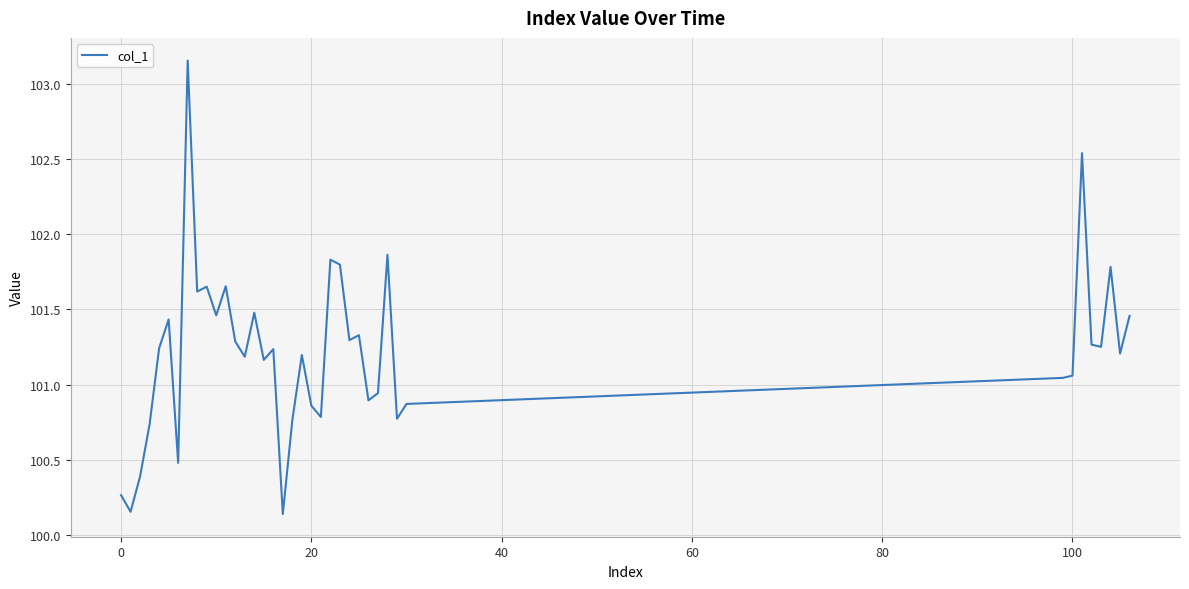

What is the difference between the maximum and minimum values?

3.0